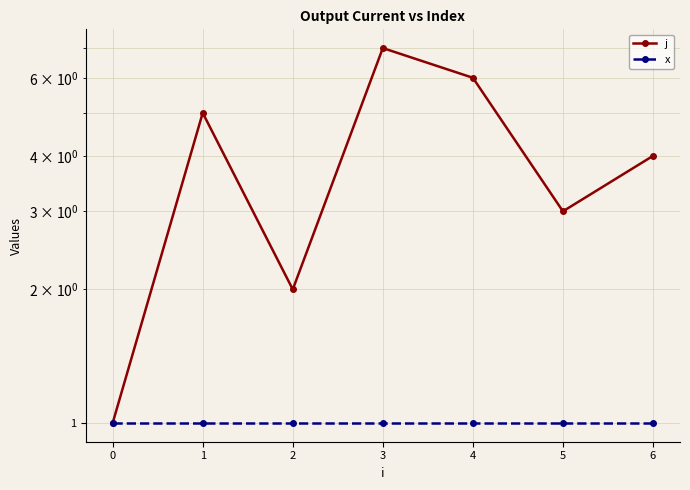

What position from the left is −1?

1